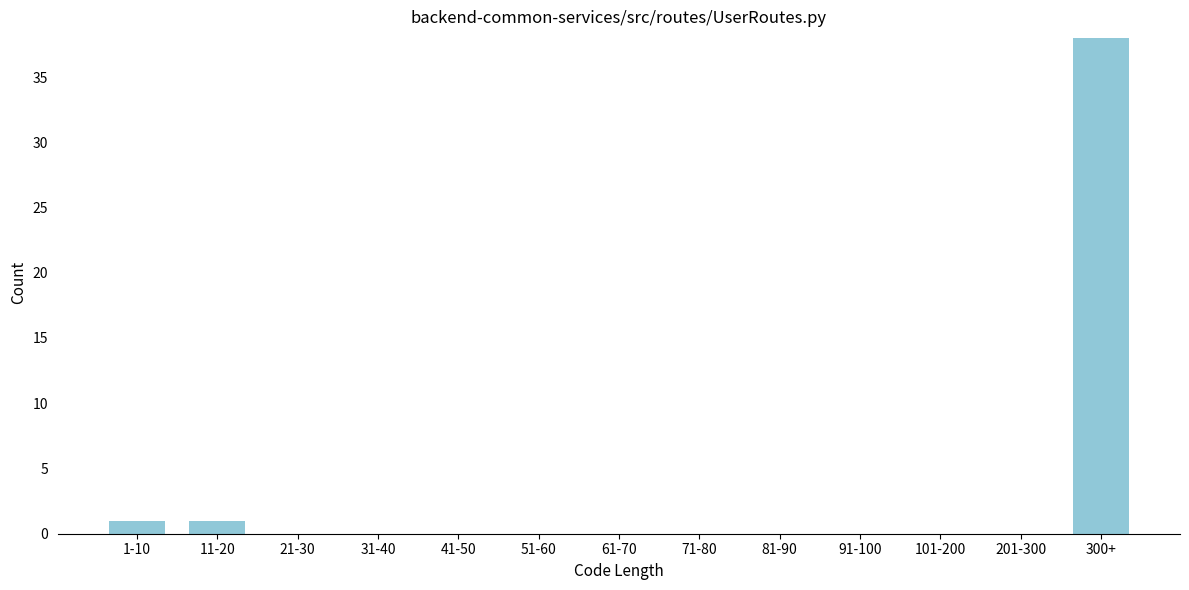

Reading left to right, list all the values displayed in this chart.

1-10=1	11-20=1	21-30=0	31-40=0	41-50=0	51-60=0	61-70=0	71-80=0	81-90=0	91-100=0	101-200=0	201-300=0	300+=38